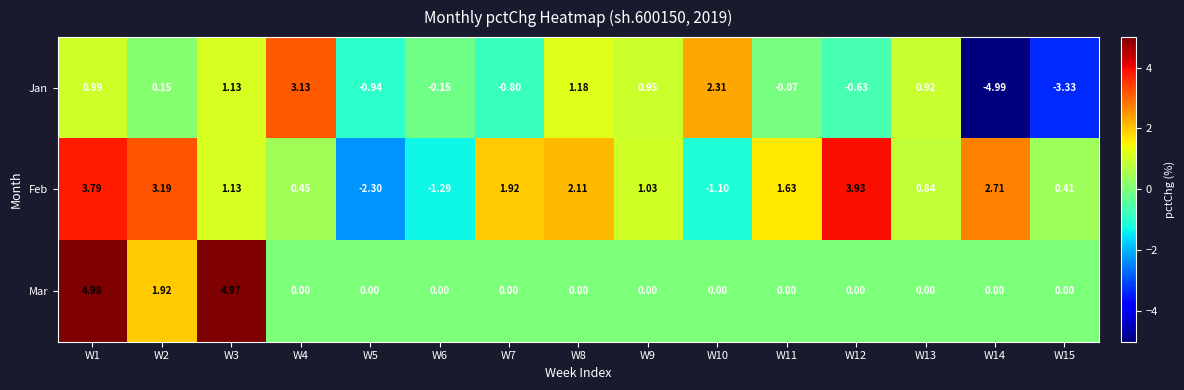

How many positive values does the Mar series have?

3